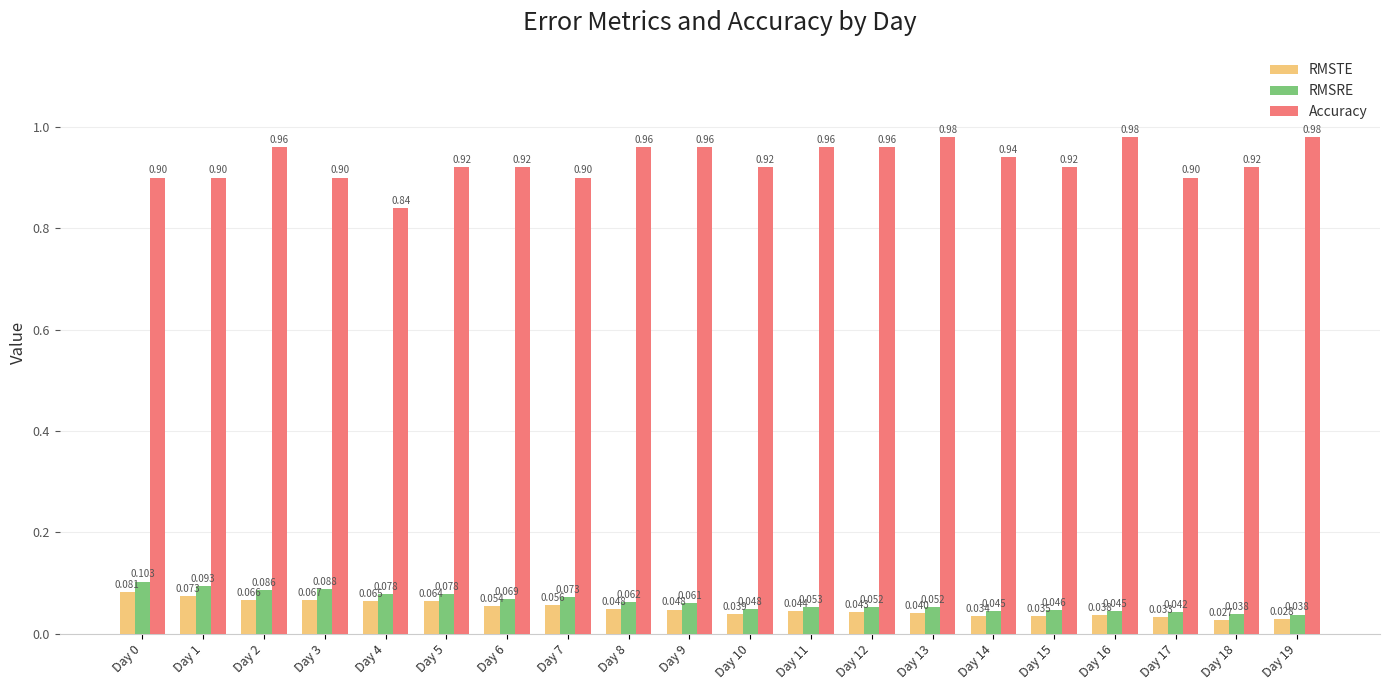

True or false: Accuracy has a value of 1.4 at Day 7.

False